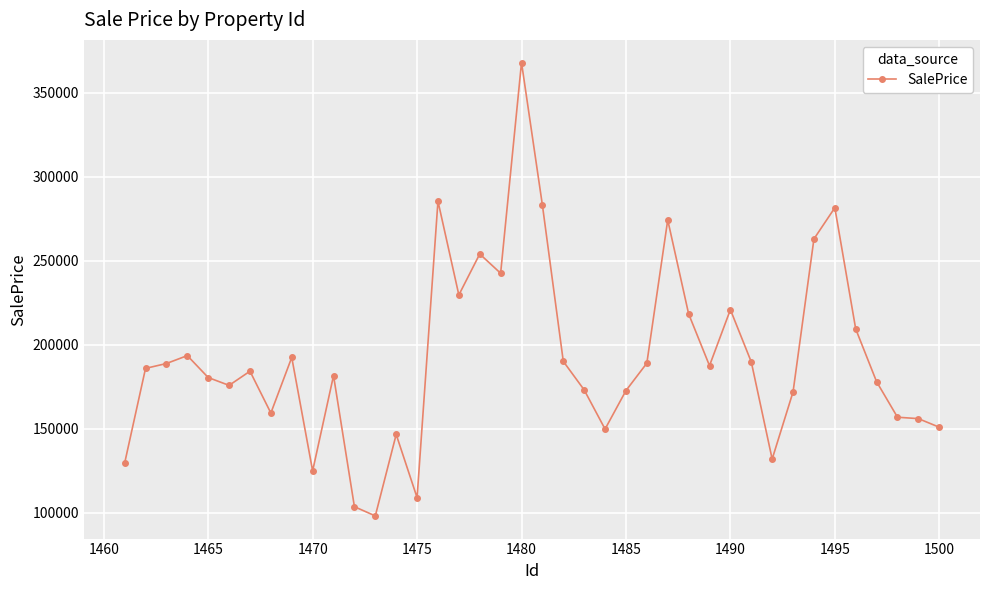

What is the difference between the maximum and second lowest values?

264368.2